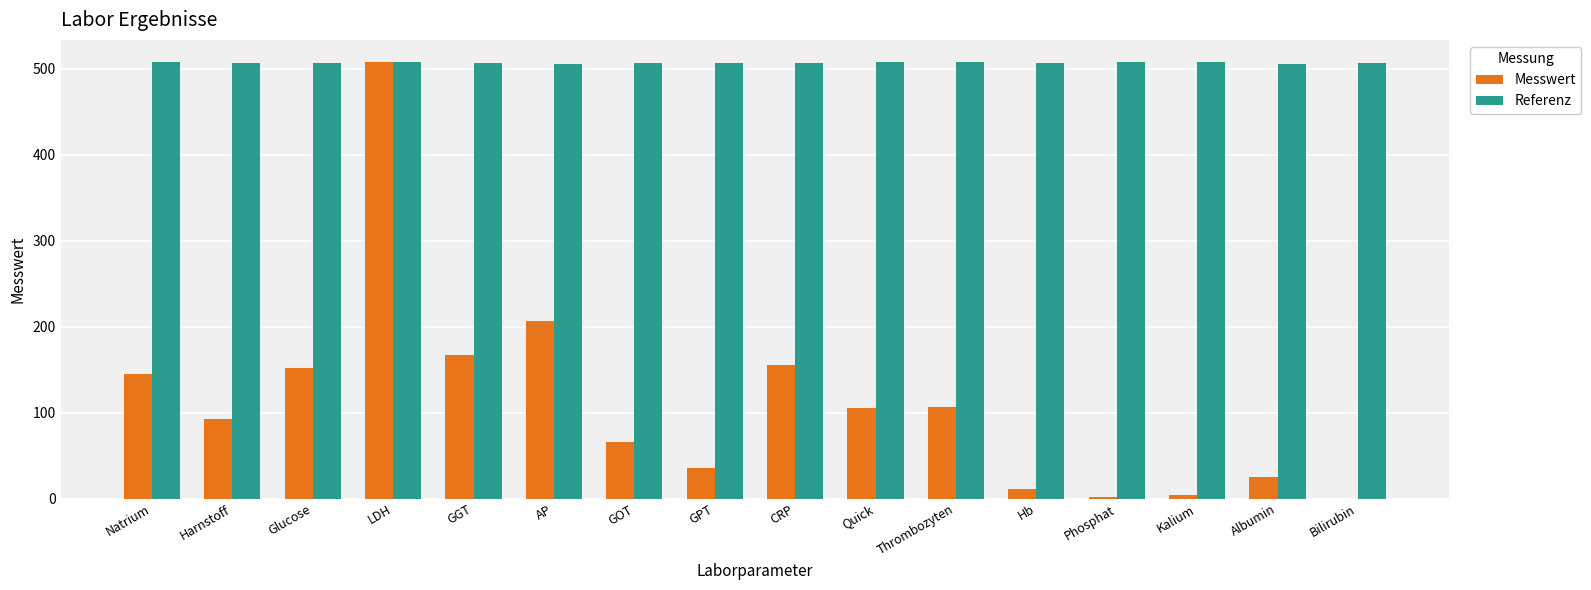

The Messwert series shows 249.9 at CRP. True or false?

False